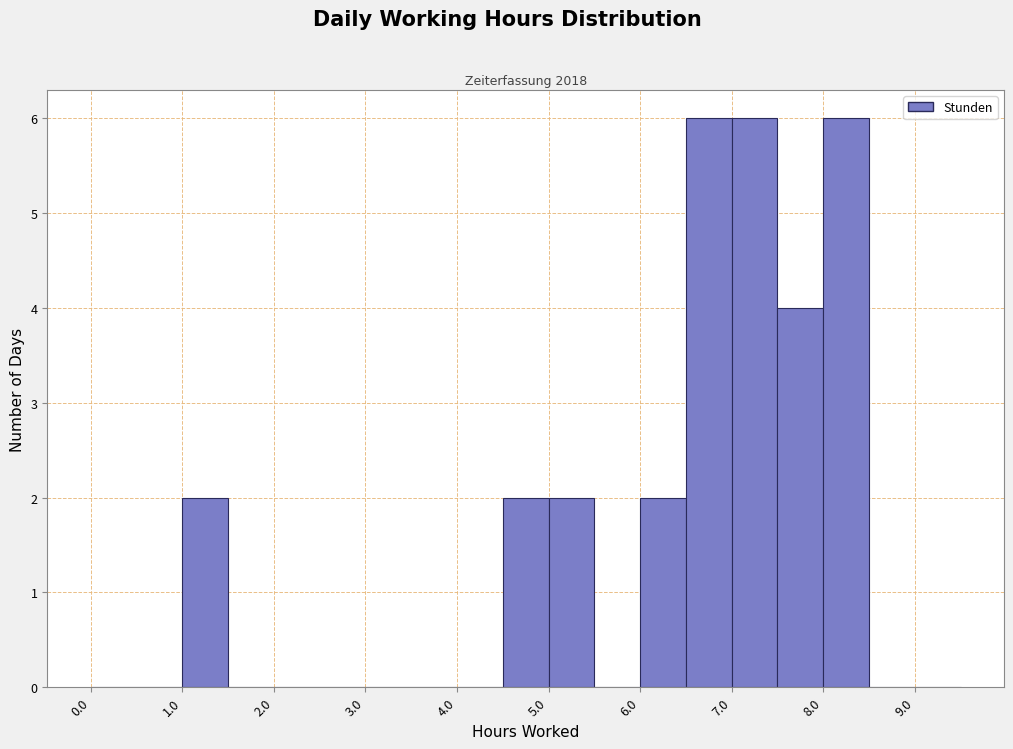

Reading left to right, list every bar in this chart as the range it spans on the x-axis followed by its height. The values are not printed on the chart, so give them approximately, as read against the axis.

0.0 to 0.5: 0
0.5 to 1.0: 0
1.0 to 1.5: 2
1.5 to 2.0: 0
2.0 to 2.5: 0
2.5 to 3.0: 0
3.0 to 3.5: 0
3.5 to 4.0: 0
4.0 to 4.5: 0
4.5 to 5.0: 2
5.0 to 5.5: 2
5.5 to 6.0: 0
6.0 to 6.5: 2
6.5 to 7.0: 6
7.0 to 7.5: 6
7.5 to 8.0: 4
8.0 to 8.5: 6
8.5 to 9.0: 0
9.0 to 9.5: 0